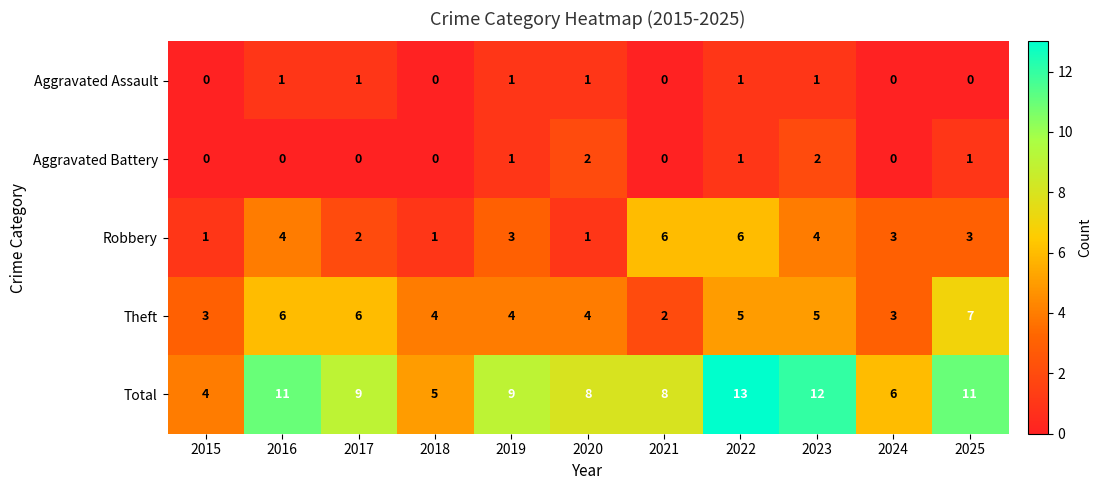

At which category is the sum across all series the highest?

2022